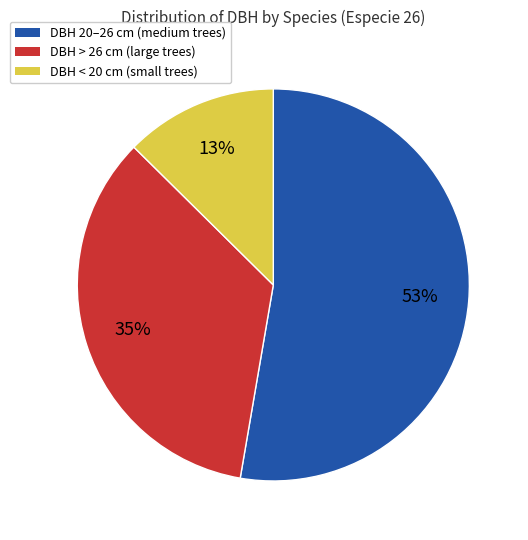

To the nearest percent, what is the average slice percentage?

33%